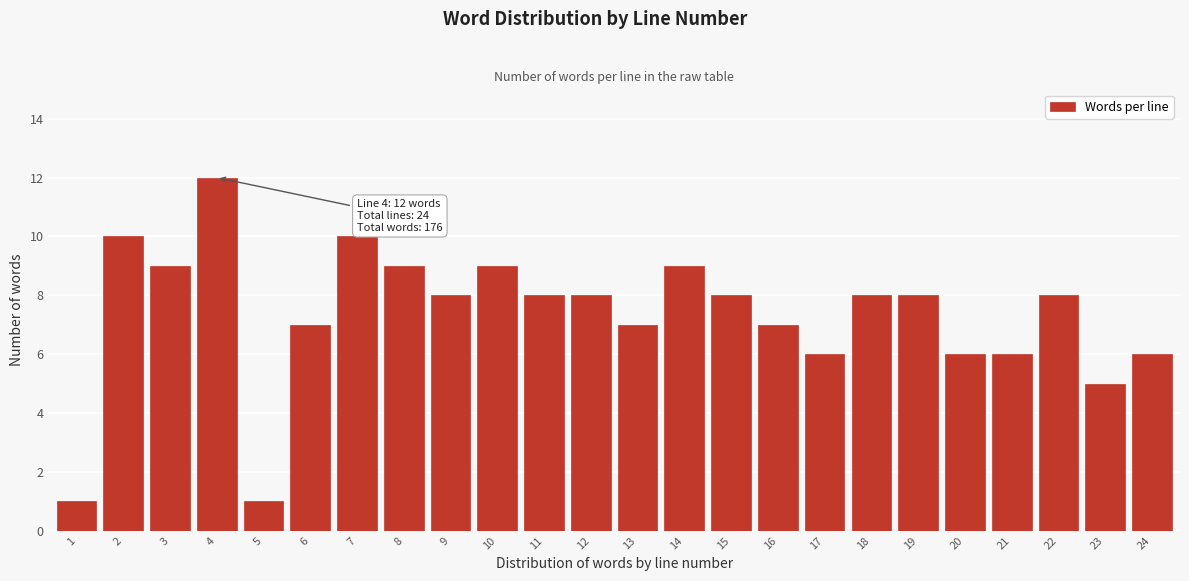

Reading left to right, list all the values displayed in this chart.

1=1	2=10	3=9	4=12	5=1	6=7	7=10	8=9	9=8	10=9	11=8	12=8	13=7	14=9	15=8	16=7	17=6	18=8	19=8	20=6	21=6	22=8	23=5	24=6